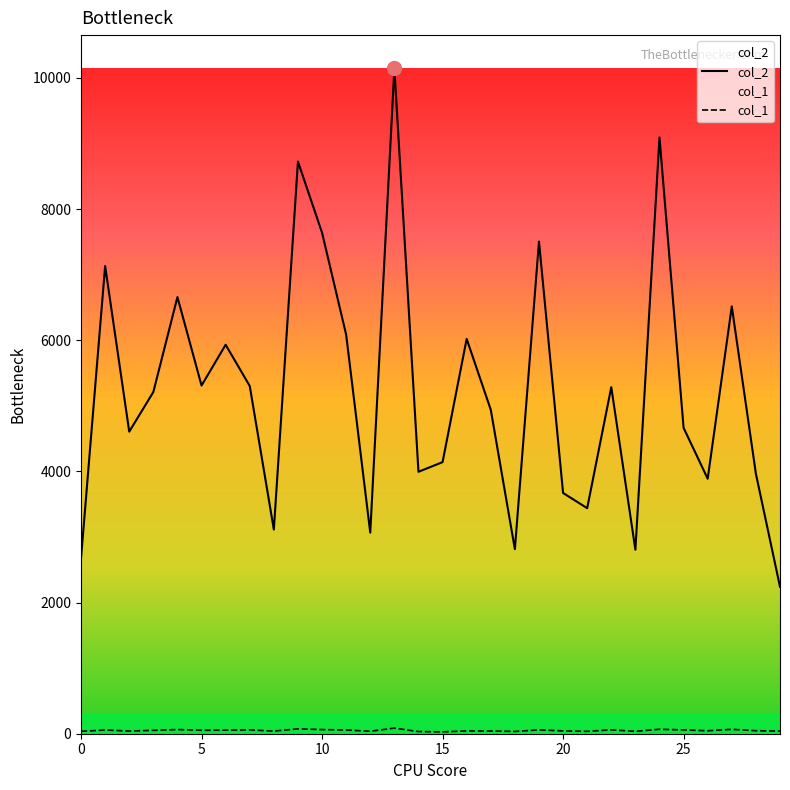

Does the chart have visible grid lines?

No